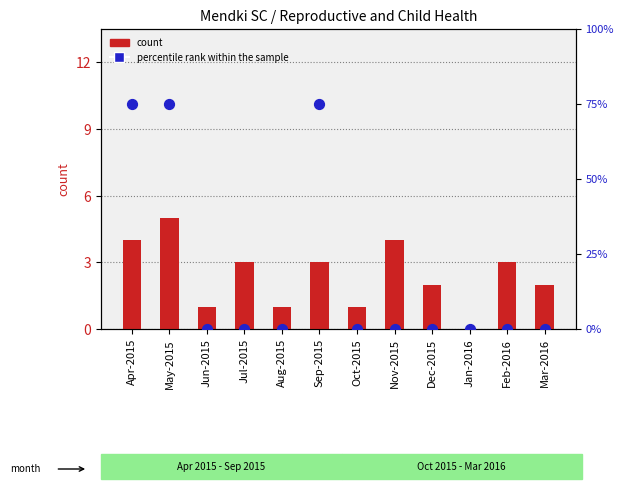

Is the value of percentile rank within the sample at Apr-2015 greater than the value of count at Feb-2016?

Yes